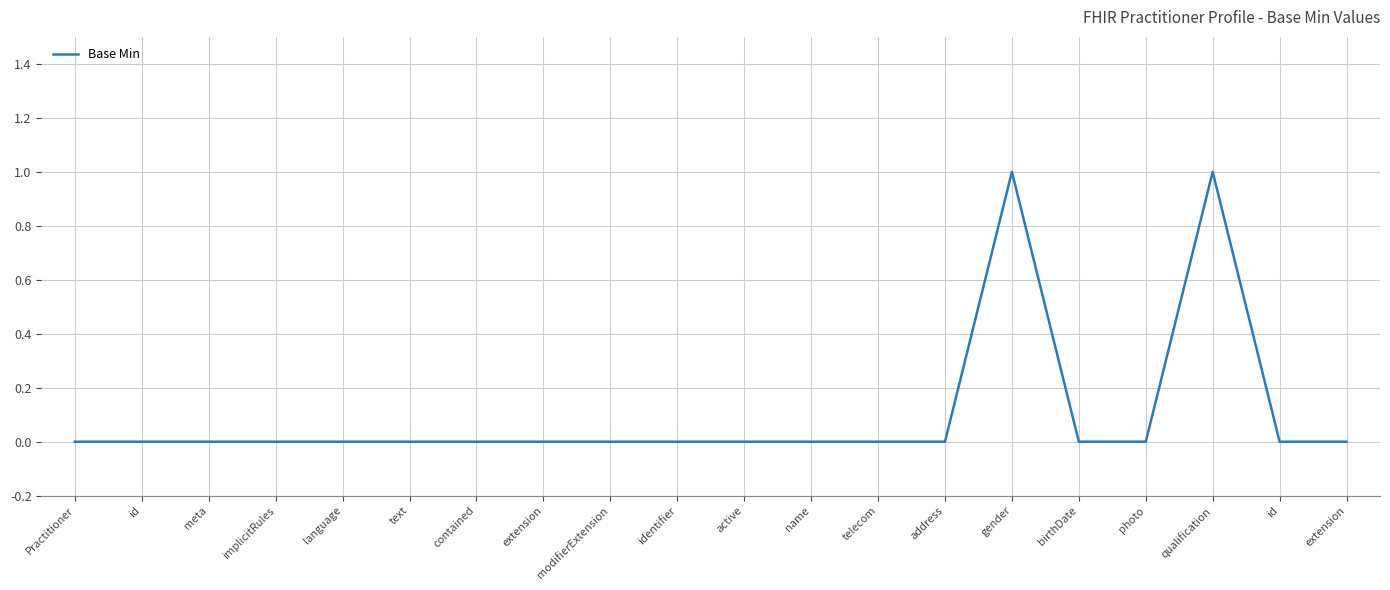

How many lines are shown in the chart?

1